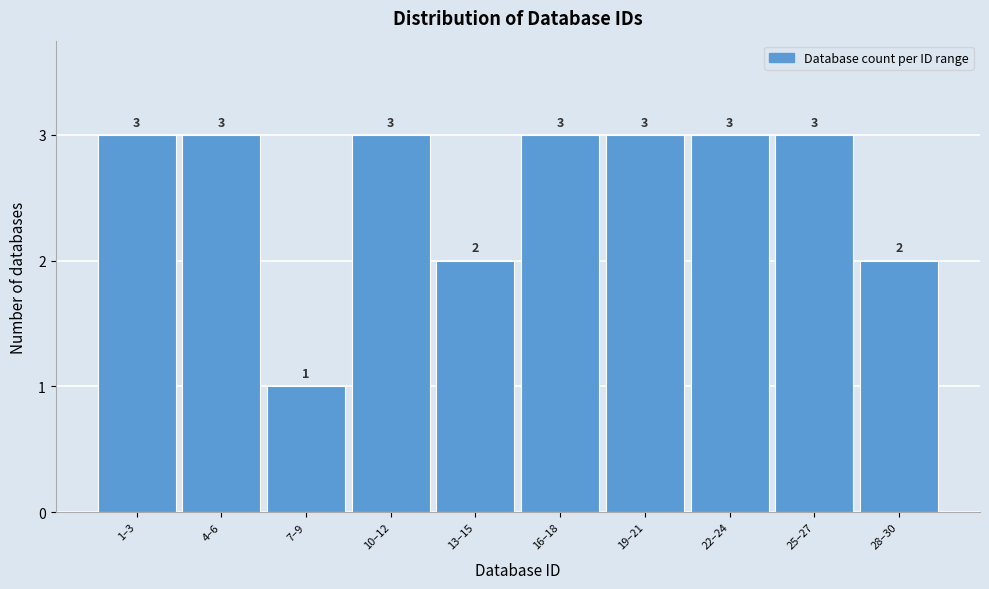

Reading left to right, transcribe all the data shown in this chart.

1–3=3	4–6=3	7–9=1	10–12=3	13–15=2	16–18=3	19–21=3	22–24=3	25–27=3	28–30=2